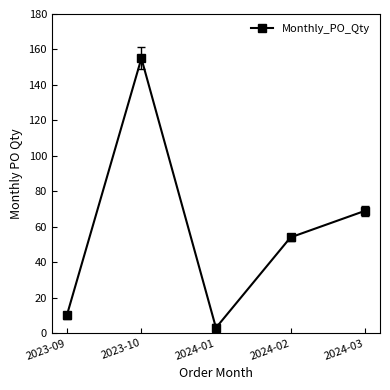

What is the value of the 5th point from the left?

69